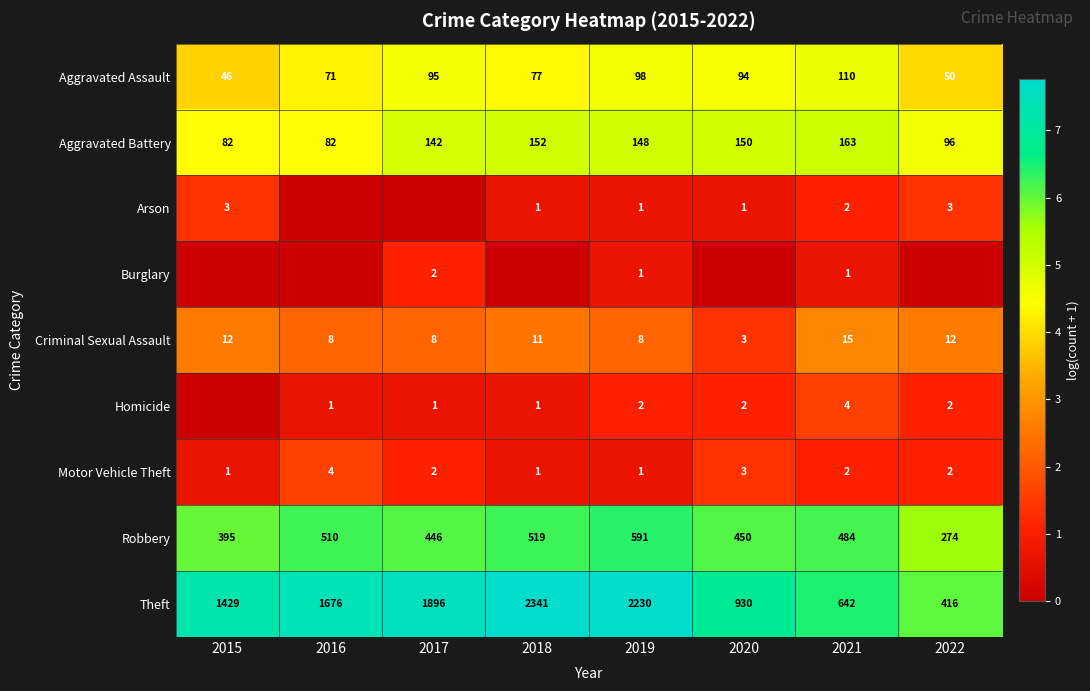

Is it true that Arson equals 0 at 2019?

False